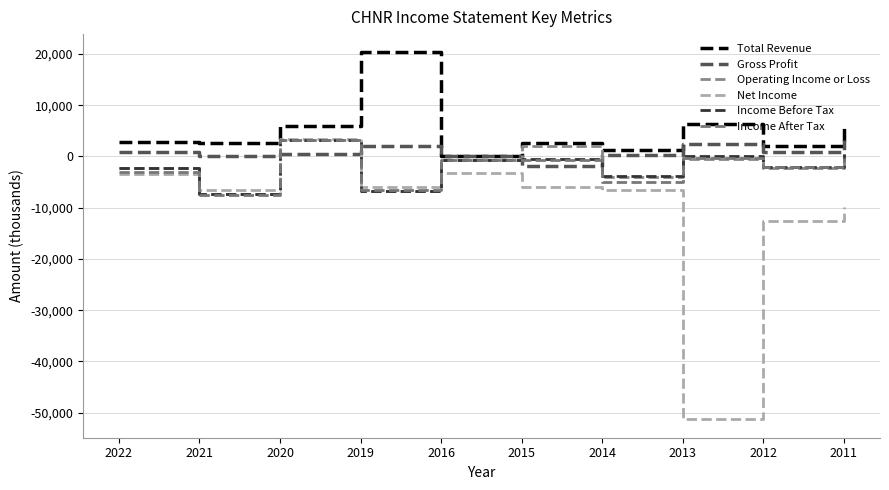

Reading left to right, what are all the values shown in this chart?

Total Revenue: 2022=2800	2021=2600	2020=5900	2019=20300	2016=0	2015=2600	2014=1200	2013=6300	2012=2100	2011=6400
Gross Profit: 2022=800	2021=0	2020=500	2019=2100	2016=0	2015=-1900	2014=300	2013=2500	2012=800	2011=3200
Operating Income or Loss: 2022=-2300	2021=-7300	2020=3300	2019=-6800	2016=-600	2015=2100	2014=-4000	2013=-400	2012=-2300	2011=400
Net Income: 2022=-3400	2021=-6600	2020=3400	2019=-5900	2016=-3200	2015=-5900	2014=-6500	2013=-51300	2012=-12600	2011=-9800
Income Before Tax: 2022=-2300	2021=-7300	2020=3300	2019=-6800	2016=-600	2015=-500	2014=-3900	2013=100	2012=-2100	2011=500
Income After Tax: 2022=-3100	2021=-7600	2020=3200	2019=-6600	2016=-600	2015=-700	2014=-4900	2013=-200	2012=-2000	2011=-200